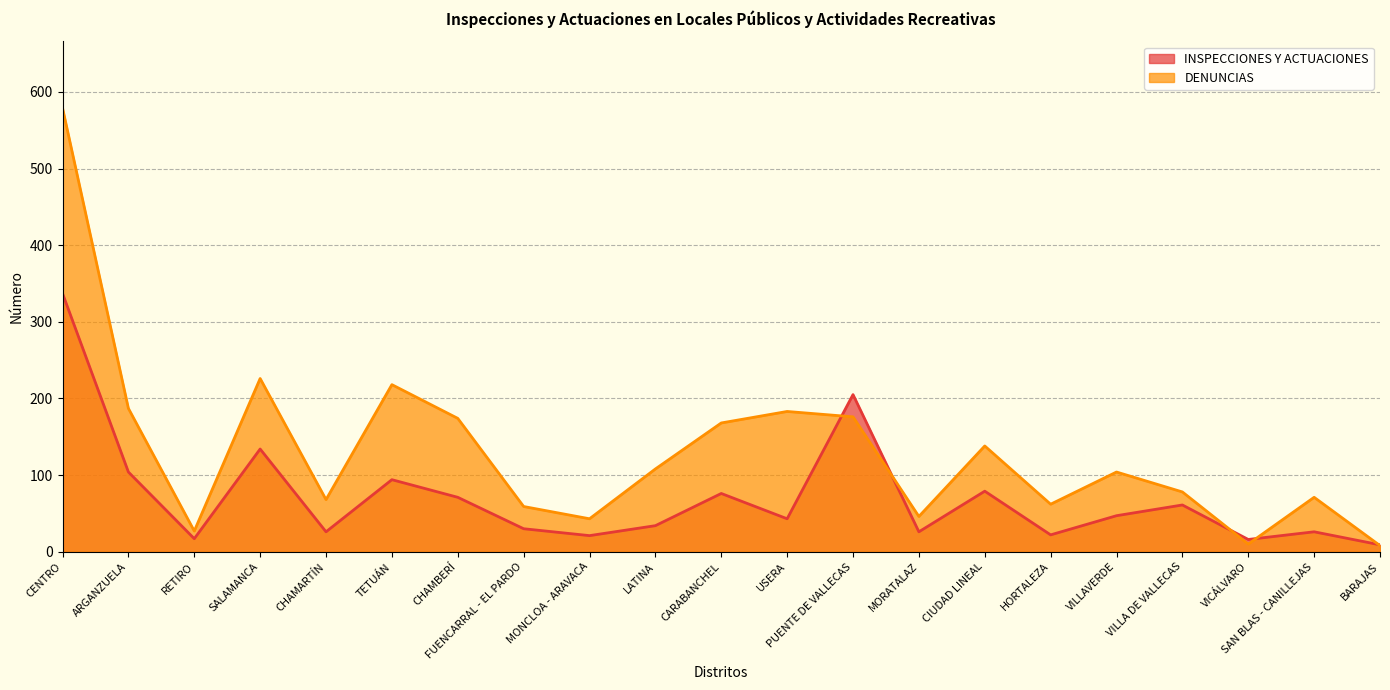

What is the average value of the DENUNCIAS series?

130